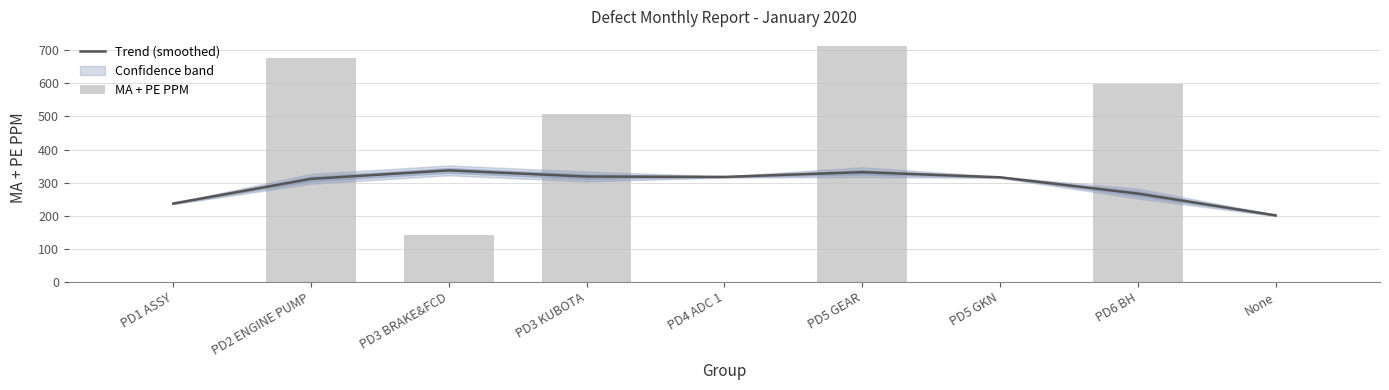

What value does the Trend (smoothed) series have at PD5 GEAR?

331.6